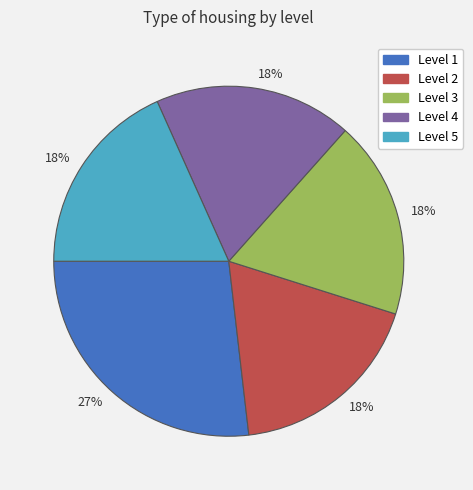

Is there a majority slice in this chart?

No